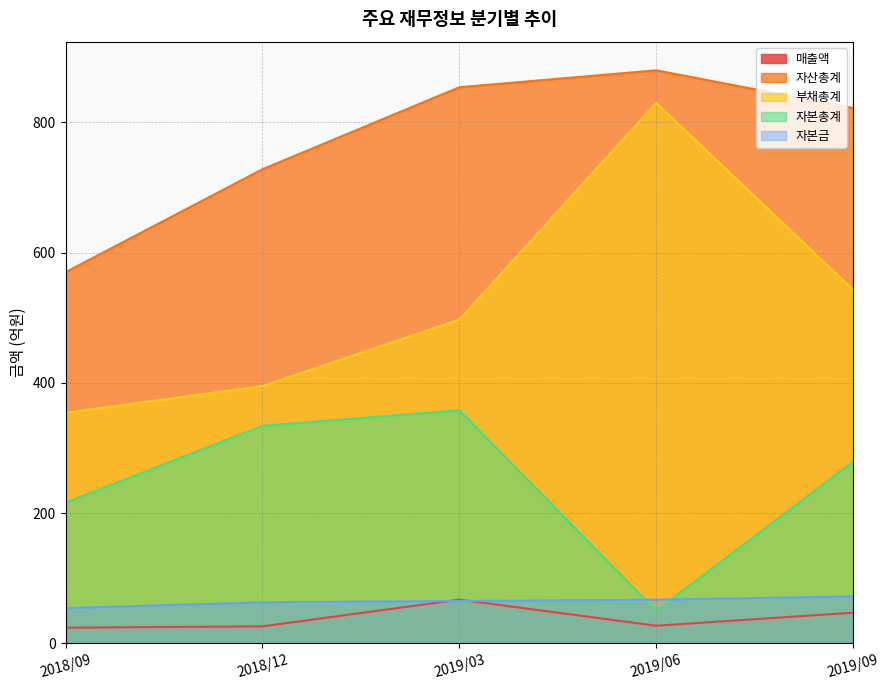

How many interior local peaks does the 매출액 series have?

1